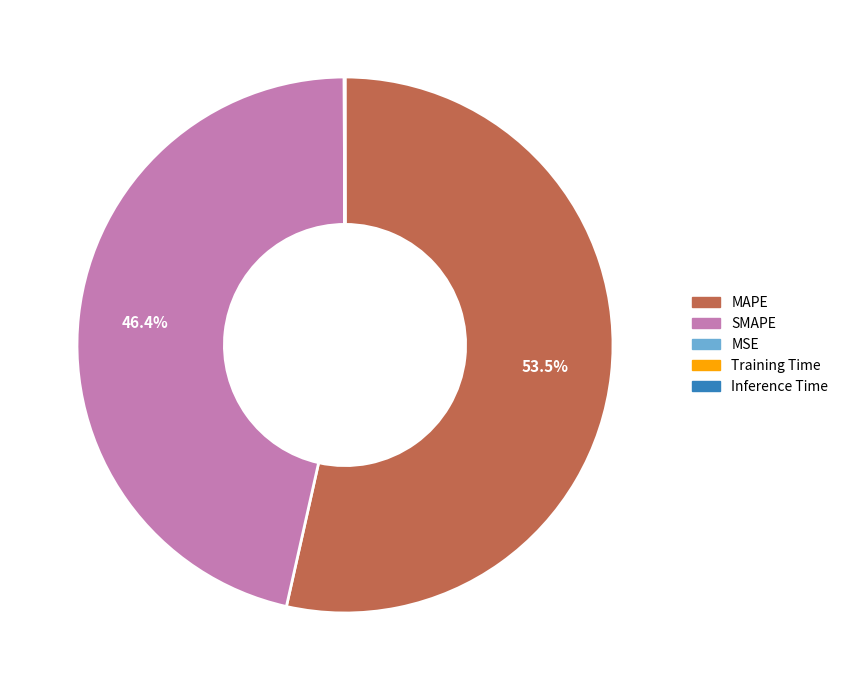

Which slice is the largest?

MAPE